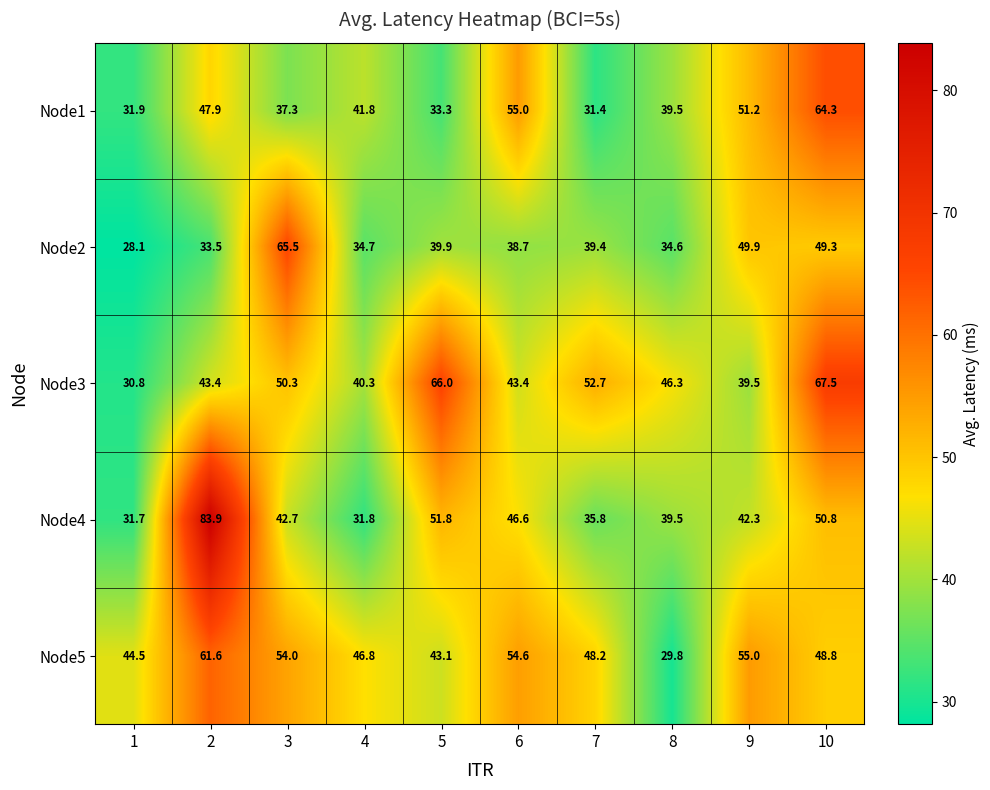

The value of Node4 at 7 is 23.6. True or false?

False